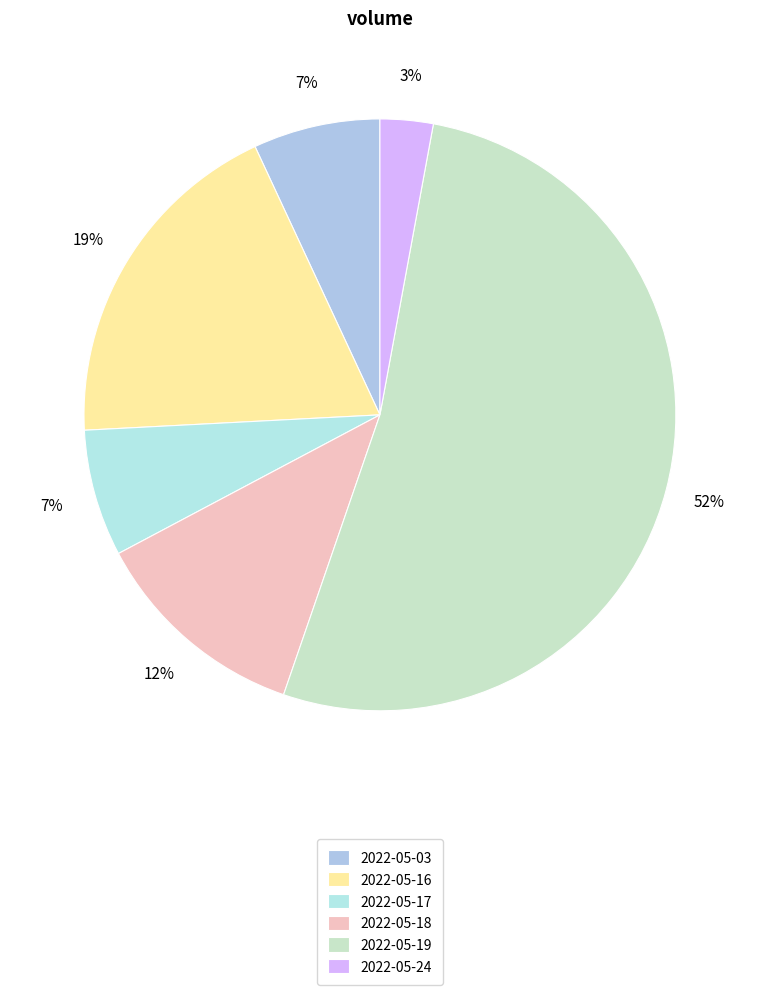

To the nearest percent, what is the difference between the 2022-05-17 and 2022-05-16 slice percentages?

12%